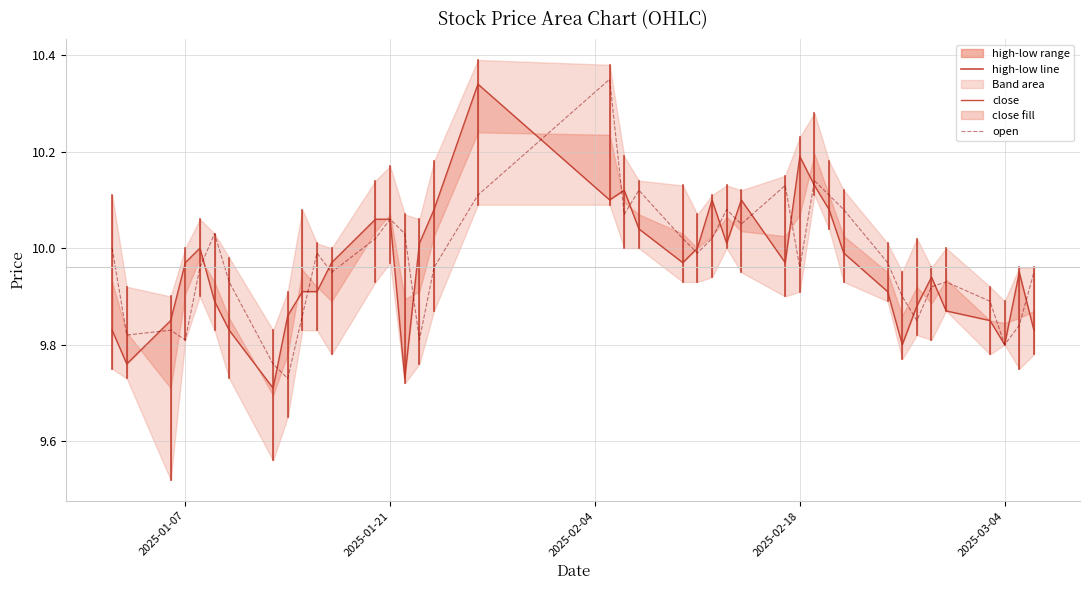

What is the sum of the open values at 2025-02-28 and 2025-03-05?

19.8